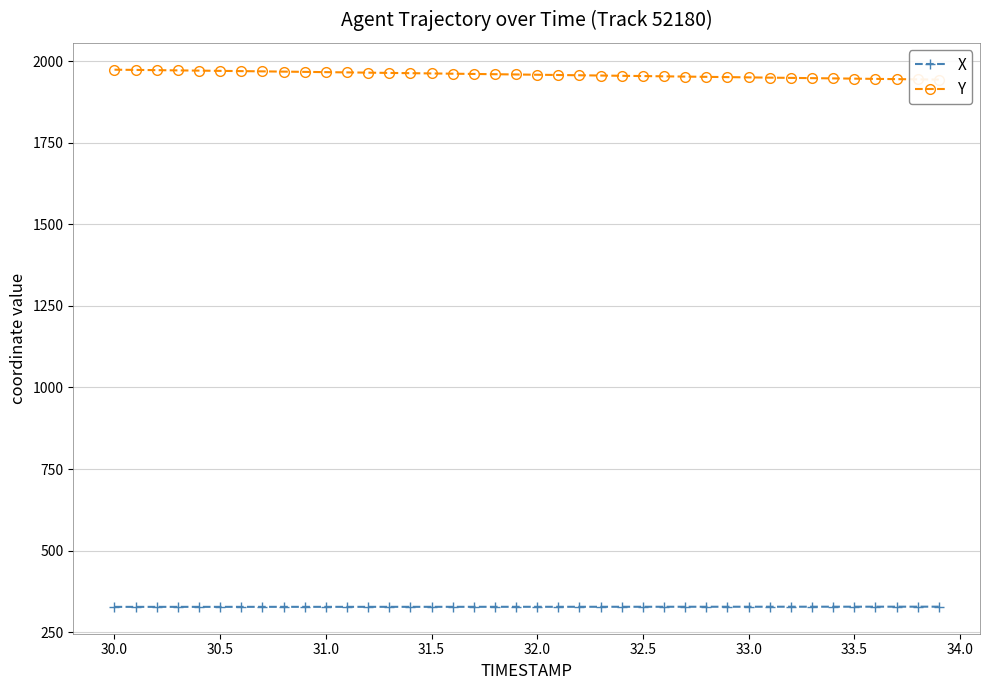

True or false: Y and X cross at least once.

False